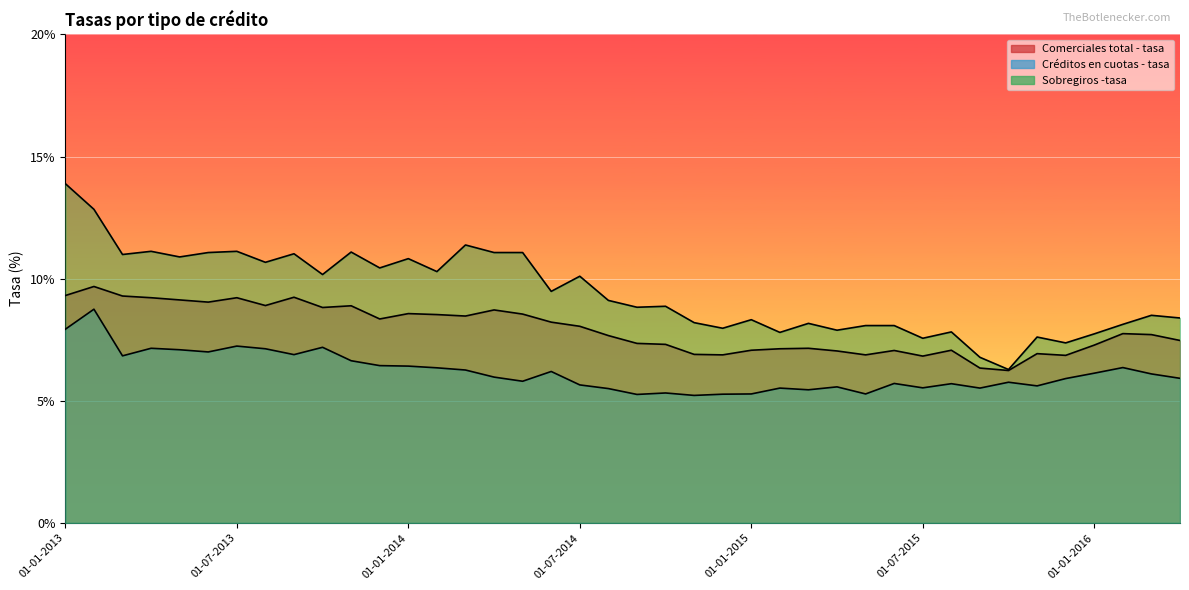

What value does the Comerciales total - tasa series have at 01-05-2014?

8.6